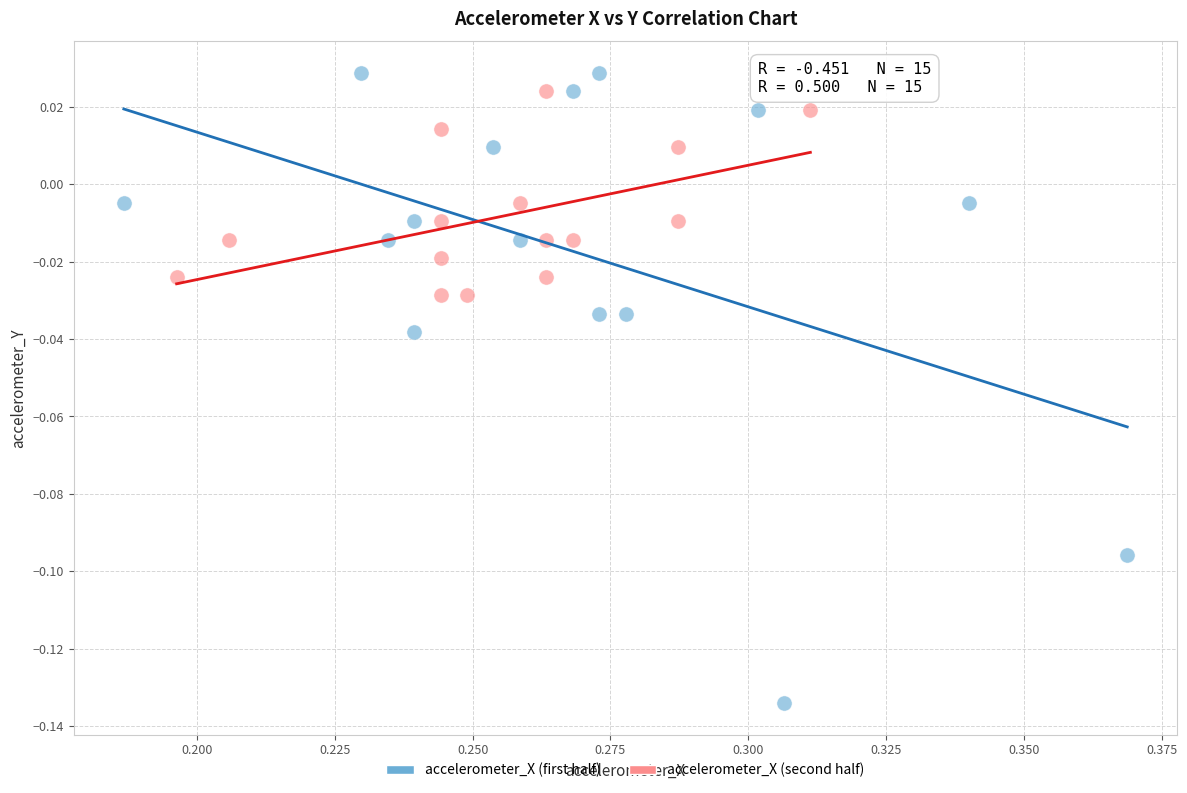

Which series has the largest Y range (max minus min)?

accelerometer_X (first half)